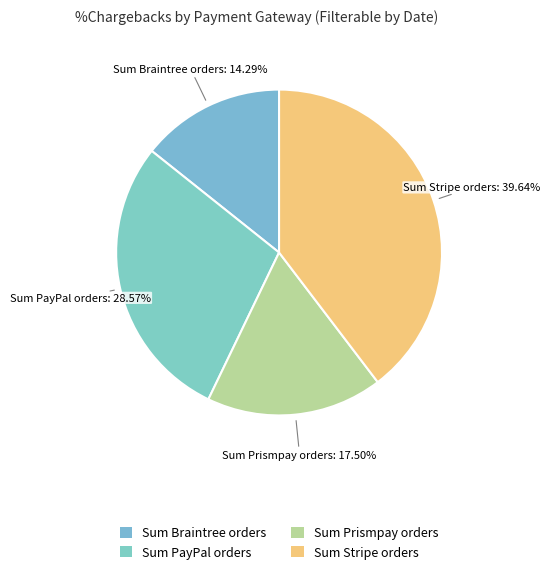

Which has a higher value, Sum Braintree orders or Sum PayPal orders?

Sum PayPal orders